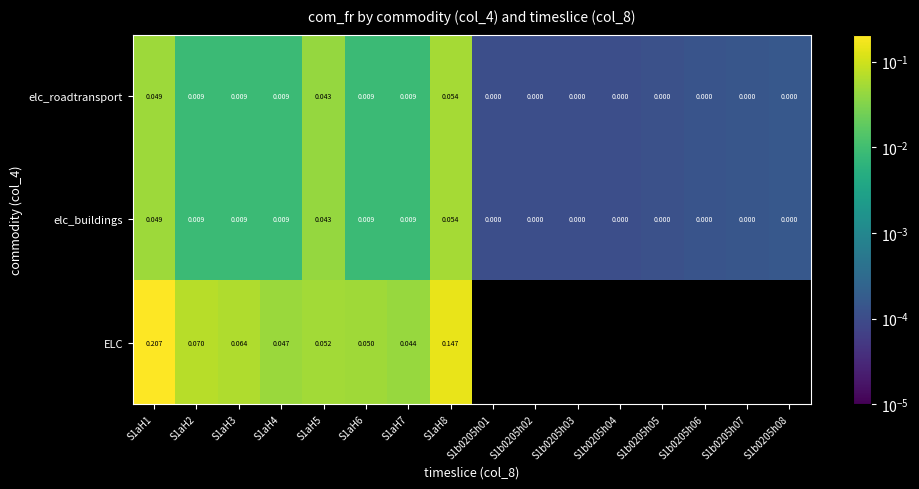

Which series has the largest range (max minus min)?

ELC